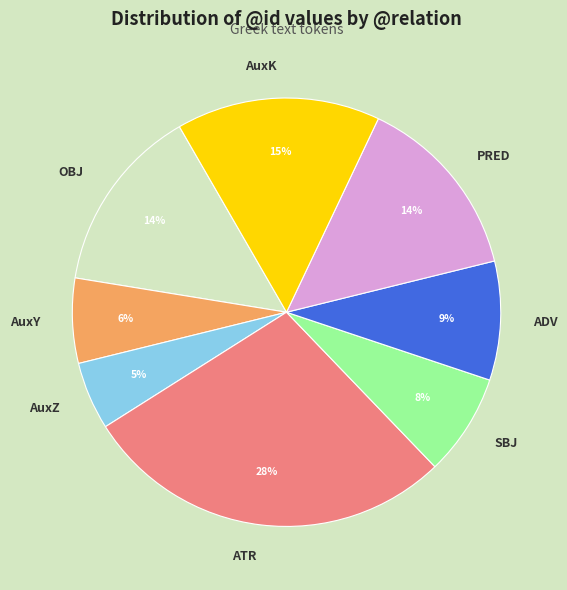

The SBJ slice represents 8% of the pie. True or false?

True